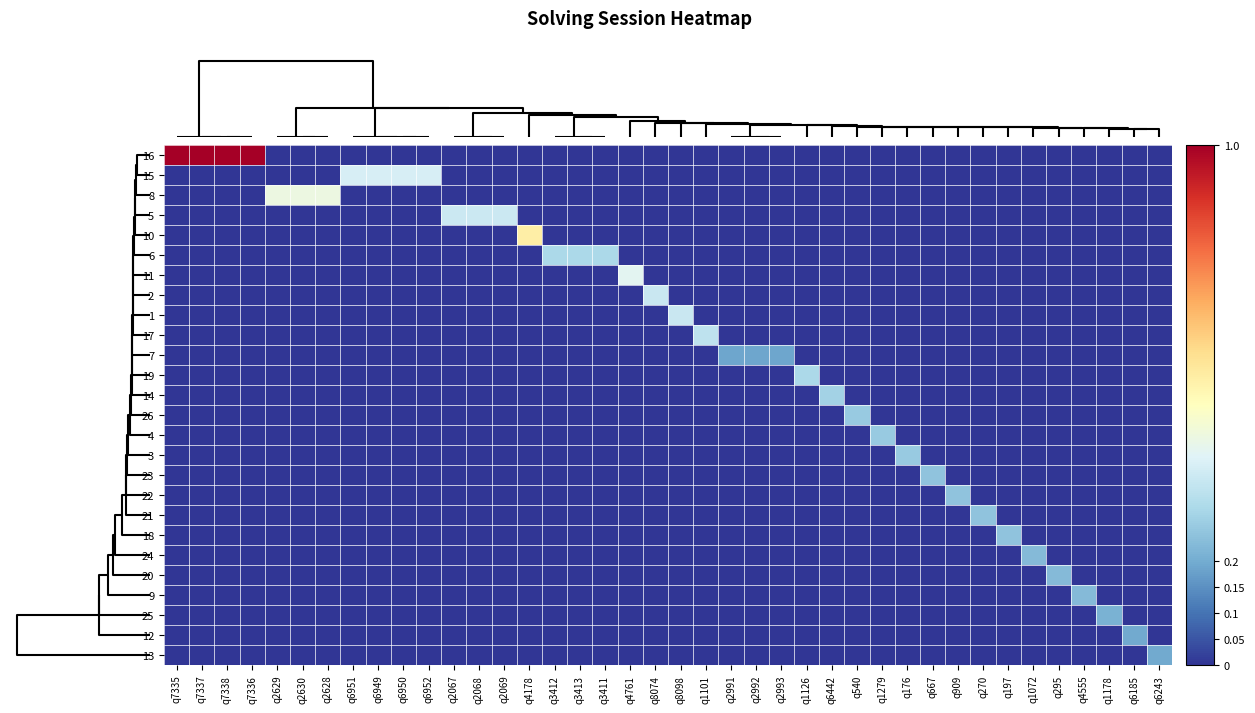

Reading left to right, what are all the values shown in this chart?

16: q7335=1.0	q7337=1.0	q7338=1.0	q7336=1.0	q2629=0.0	q2630=0.0	q2628=0.0	q6951=0.0	q6949=0.0	q6950=0.0	q6952=0.0	q2067=0.0	q2068=0.0	q2069=0.0	q4178=0.0	q3412=0.0	q3413=0.0	q3411=0.0	q4761=0.0	q8074=0.0	q8098=0.0	q1101=0.0	q2991=0.0	q2992=0.0	q2993=0.0	q1126=0.0	q6442=0.0	q540=0.0	q1279=0.0	q176=0.0	q667=0.0	q909=0.0	q270=0.0	q197=0.0	q1072=0.0	q295=0.0	q4555=0.0	q1178=0.0	q6185=0.0	q6243=0.0
15: q7335=0.0	q7337=0.0	q7338=0.0	q7336=0.0	q2629=0.0	q2630=0.0	q2628=0.0	q6951=0.4	q6949=0.4	q6950=0.4	q6952=0.4	q2067=0.0	q2068=0.0	q2069=0.0	q4178=0.0	q3412=0.0	q3413=0.0	q3411=0.0	q4761=0.0	q8074=0.0	q8098=0.0	q1101=0.0	q2991=0.0	q2992=0.0	q2993=0.0	q1126=0.0	q6442=0.0	q540=0.0	q1279=0.0	q176=0.0	q667=0.0	q909=0.0	q270=0.0	q197=0.0	q1072=0.0	q295=0.0	q4555=0.0	q1178=0.0	q6185=0.0	q6243=0.0
8: q7335=0.0	q7337=0.0	q7338=0.0	q7336=0.0	q2629=0.4	q2630=0.4	q2628=0.4	q6951=0.0	q6949=0.0	q6950=0.0	q6952=0.0	q2067=0.0	q2068=0.0	q2069=0.0	q4178=0.0	q3412=0.0	q3413=0.0	q3411=0.0	q4761=0.0	q8074=0.0	q8098=0.0	q1101=0.0	q2991=0.0	q2992=0.0	q2993=0.0	q1126=0.0	q6442=0.0	q540=0.0	q1279=0.0	q176=0.0	q667=0.0	q909=0.0	q270=0.0	q197=0.0	q1072=0.0	q295=0.0	q4555=0.0	q1178=0.0	q6185=0.0	q6243=0.0
5: q7335=0.0	q7337=0.0	q7338=0.0	q7336=0.0	q2629=0.0	q2630=0.0	q2628=0.0	q6951=0.0	q6949=0.0	q6950=0.0	q6952=0.0	q2067=0.4	q2068=0.4	q2069=0.4	q4178=0.0	q3412=0.0	q3413=0.0	q3411=0.0	q4761=0.0	q8074=0.0	q8098=0.0	q1101=0.0	q2991=0.0	q2992=0.0	q2993=0.0	q1126=0.0	q6442=0.0	q540=0.0	q1279=0.0	q176=0.0	q667=0.0	q909=0.0	q270=0.0	q197=0.0	q1072=0.0	q295=0.0	q4555=0.0	q1178=0.0	q6185=0.0	q6243=0.0
10: q7335=0.0	q7337=0.0	q7338=0.0	q7336=0.0	q2629=0.0	q2630=0.0	q2628=0.0	q6951=0.0	q6949=0.0	q6950=0.0	q6952=0.0	q2067=0.0	q2068=0.0	q2069=0.0	q4178=0.6	q3412=0.0	q3413=0.0	q3411=0.0	q4761=0.0	q8074=0.0	q8098=0.0	q1101=0.0	q2991=0.0	q2992=0.0	q2993=0.0	q1126=0.0	q6442=0.0	q540=0.0	q1279=0.0	q176=0.0	q667=0.0	q909=0.0	q270=0.0	q197=0.0	q1072=0.0	q295=0.0	q4555=0.0	q1178=0.0	q6185=0.0	q6243=0.0
6: q7335=0.0	q7337=0.0	q7338=0.0	q7336=0.0	q2629=0.0	q2630=0.0	q2628=0.0	q6951=0.0	q6949=0.0	q6950=0.0	q6952=0.0	q2067=0.0	q2068=0.0	q2069=0.0	q4178=0.0	q3412=0.3	q3413=0.3	q3411=0.3	q4761=0.0	q8074=0.0	q8098=0.0	q1101=0.0	q2991=0.0	q2992=0.0	q2993=0.0	q1126=0.0	q6442=0.0	q540=0.0	q1279=0.0	q176=0.0	q667=0.0	q909=0.0	q270=0.0	q197=0.0	q1072=0.0	q295=0.0	q4555=0.0	q1178=0.0	q6185=0.0	q6243=0.0
11: q7335=0.0	q7337=0.0	q7338=0.0	q7336=0.0	q2629=0.0	q2630=0.0	q2628=0.0	q6951=0.0	q6949=0.0	q6950=0.0	q6952=0.0	q2067=0.0	q2068=0.0	q2069=0.0	q4178=0.0	q3412=0.0	q3413=0.0	q3411=0.0	q4761=0.4	q8074=0.0	q8098=0.0	q1101=0.0	q2991=0.0	q2992=0.0	q2993=0.0	q1126=0.0	q6442=0.0	q540=0.0	q1279=0.0	q176=0.0	q667=0.0	q909=0.0	q270=0.0	q197=0.0	q1072=0.0	q295=0.0	q4555=0.0	q1178=0.0	q6185=0.0	q6243=0.0
2: q7335=0.0	q7337=0.0	q7338=0.0	q7336=0.0	q2629=0.0	q2630=0.0	q2628=0.0	q6951=0.0	q6949=0.0	q6950=0.0	q6952=0.0	q2067=0.0	q2068=0.0	q2069=0.0	q4178=0.0	q3412=0.0	q3413=0.0	q3411=0.0	q4761=0.0	q8074=0.4	q8098=0.0	q1101=0.0	q2991=0.0	q2992=0.0	q2993=0.0	q1126=0.0	q6442=0.0	q540=0.0	q1279=0.0	q176=0.0	q667=0.0	q909=0.0	q270=0.0	q197=0.0	q1072=0.0	q295=0.0	q4555=0.0	q1178=0.0	q6185=0.0	q6243=0.0
1: q7335=0.0	q7337=0.0	q7338=0.0	q7336=0.0	q2629=0.0	q2630=0.0	q2628=0.0	q6951=0.0	q6949=0.0	q6950=0.0	q6952=0.0	q2067=0.0	q2068=0.0	q2069=0.0	q4178=0.0	q3412=0.0	q3413=0.0	q3411=0.0	q4761=0.0	q8074=0.0	q8098=0.4	q1101=0.0	q2991=0.0	q2992=0.0	q2993=0.0	q1126=0.0	q6442=0.0	q540=0.0	q1279=0.0	q176=0.0	q667=0.0	q909=0.0	q270=0.0	q197=0.0	q1072=0.0	q295=0.0	q4555=0.0	q1178=0.0	q6185=0.0	q6243=0.0
17: q7335=0.0	q7337=0.0	q7338=0.0	q7336=0.0	q2629=0.0	q2630=0.0	q2628=0.0	q6951=0.0	q6949=0.0	q6950=0.0	q6952=0.0	q2067=0.0	q2068=0.0	q2069=0.0	q4178=0.0	q3412=0.0	q3413=0.0	q3411=0.0	q4761=0.0	q8074=0.0	q8098=0.0	q1101=0.3	q2991=0.0	q2992=0.0	q2993=0.0	q1126=0.0	q6442=0.0	q540=0.0	q1279=0.0	q176=0.0	q667=0.0	q909=0.0	q270=0.0	q197=0.0	q1072=0.0	q295=0.0	q4555=0.0	q1178=0.0	q6185=0.0	q6243=0.0
7: q7335=0.0	q7337=0.0	q7338=0.0	q7336=0.0	q2629=0.0	q2630=0.0	q2628=0.0	q6951=0.0	q6949=0.0	q6950=0.0	q6952=0.0	q2067=0.0	q2068=0.0	q2069=0.0	q4178=0.0	q3412=0.0	q3413=0.0	q3411=0.0	q4761=0.0	q8074=0.0	q8098=0.0	q1101=0.0	q2991=0.2	q2992=0.2	q2993=0.2	q1126=0.0	q6442=0.0	q540=0.0	q1279=0.0	q176=0.0	q667=0.0	q909=0.0	q270=0.0	q197=0.0	q1072=0.0	q295=0.0	q4555=0.0	q1178=0.0	q6185=0.0	q6243=0.0
19: q7335=0.0	q7337=0.0	q7338=0.0	q7336=0.0	q2629=0.0	q2630=0.0	q2628=0.0	q6951=0.0	q6949=0.0	q6950=0.0	q6952=0.0	q2067=0.0	q2068=0.0	q2069=0.0	q4178=0.0	q3412=0.0	q3413=0.0	q3411=0.0	q4761=0.0	q8074=0.0	q8098=0.0	q1101=0.0	q2991=0.0	q2992=0.0	q2993=0.0	q1126=0.3	q6442=0.0	q540=0.0	q1279=0.0	q176=0.0	q667=0.0	q909=0.0	q270=0.0	q197=0.0	q1072=0.0	q295=0.0	q4555=0.0	q1178=0.0	q6185=0.0	q6243=0.0
14: q7335=0.0	q7337=0.0	q7338=0.0	q7336=0.0	q2629=0.0	q2630=0.0	q2628=0.0	q6951=0.0	q6949=0.0	q6950=0.0	q6952=0.0	q2067=0.0	q2068=0.0	q2069=0.0	q4178=0.0	q3412=0.0	q3413=0.0	q3411=0.0	q4761=0.0	q8074=0.0	q8098=0.0	q1101=0.0	q2991=0.0	q2992=0.0	q2993=0.0	q1126=0.0	q6442=0.3	q540=0.0	q1279=0.0	q176=0.0	q667=0.0	q909=0.0	q270=0.0	q197=0.0	q1072=0.0	q295=0.0	q4555=0.0	q1178=0.0	q6185=0.0	q6243=0.0
26: q7335=0.0	q7337=0.0	q7338=0.0	q7336=0.0	q2629=0.0	q2630=0.0	q2628=0.0	q6951=0.0	q6949=0.0	q6950=0.0	q6952=0.0	q2067=0.0	q2068=0.0	q2069=0.0	q4178=0.0	q3412=0.0	q3413=0.0	q3411=0.0	q4761=0.0	q8074=0.0	q8098=0.0	q1101=0.0	q2991=0.0	q2992=0.0	q2993=0.0	q1126=0.0	q6442=0.0	q540=0.3	q1279=0.0	q176=0.0	q667=0.0	q909=0.0	q270=0.0	q197=0.0	q1072=0.0	q295=0.0	q4555=0.0	q1178=0.0	q6185=0.0	q6243=0.0
4: q7335=0.0	q7337=0.0	q7338=0.0	q7336=0.0	q2629=0.0	q2630=0.0	q2628=0.0	q6951=0.0	q6949=0.0	q6950=0.0	q6952=0.0	q2067=0.0	q2068=0.0	q2069=0.0	q4178=0.0	q3412=0.0	q3413=0.0	q3411=0.0	q4761=0.0	q8074=0.0	q8098=0.0	q1101=0.0	q2991=0.0	q2992=0.0	q2993=0.0	q1126=0.0	q6442=0.0	q540=0.0	q1279=0.3	q176=0.0	q667=0.0	q909=0.0	q270=0.0	q197=0.0	q1072=0.0	q295=0.0	q4555=0.0	q1178=0.0	q6185=0.0	q6243=0.0
3: q7335=0.0	q7337=0.0	q7338=0.0	q7336=0.0	q2629=0.0	q2630=0.0	q2628=0.0	q6951=0.0	q6949=0.0	q6950=0.0	q6952=0.0	q2067=0.0	q2068=0.0	q2069=0.0	q4178=0.0	q3412=0.0	q3413=0.0	q3411=0.0	q4761=0.0	q8074=0.0	q8098=0.0	q1101=0.0	q2991=0.0	q2992=0.0	q2993=0.0	q1126=0.0	q6442=0.0	q540=0.0	q1279=0.0	q176=0.3	q667=0.0	q909=0.0	q270=0.0	q197=0.0	q1072=0.0	q295=0.0	q4555=0.0	q1178=0.0	q6185=0.0	q6243=0.0
23: q7335=0.0	q7337=0.0	q7338=0.0	q7336=0.0	q2629=0.0	q2630=0.0	q2628=0.0	q6951=0.0	q6949=0.0	q6950=0.0	q6952=0.0	q2067=0.0	q2068=0.0	q2069=0.0	q4178=0.0	q3412=0.0	q3413=0.0	q3411=0.0	q4761=0.0	q8074=0.0	q8098=0.0	q1101=0.0	q2991=0.0	q2992=0.0	q2993=0.0	q1126=0.0	q6442=0.0	q540=0.0	q1279=0.0	q176=0.0	q667=0.2	q909=0.0	q270=0.0	q197=0.0	q1072=0.0	q295=0.0	q4555=0.0	q1178=0.0	q6185=0.0	q6243=0.0
22: q7335=0.0	q7337=0.0	q7338=0.0	q7336=0.0	q2629=0.0	q2630=0.0	q2628=0.0	q6951=0.0	q6949=0.0	q6950=0.0	q6952=0.0	q2067=0.0	q2068=0.0	q2069=0.0	q4178=0.0	q3412=0.0	q3413=0.0	q3411=0.0	q4761=0.0	q8074=0.0	q8098=0.0	q1101=0.0	q2991=0.0	q2992=0.0	q2993=0.0	q1126=0.0	q6442=0.0	q540=0.0	q1279=0.0	q176=0.0	q667=0.0	q909=0.2	q270=0.0	q197=0.0	q1072=0.0	q295=0.0	q4555=0.0	q1178=0.0	q6185=0.0	q6243=0.0
21: q7335=0.0	q7337=0.0	q7338=0.0	q7336=0.0	q2629=0.0	q2630=0.0	q2628=0.0	q6951=0.0	q6949=0.0	q6950=0.0	q6952=0.0	q2067=0.0	q2068=0.0	q2069=0.0	q4178=0.0	q3412=0.0	q3413=0.0	q3411=0.0	q4761=0.0	q8074=0.0	q8098=0.0	q1101=0.0	q2991=0.0	q2992=0.0	q2993=0.0	q1126=0.0	q6442=0.0	q540=0.0	q1279=0.0	q176=0.0	q667=0.0	q909=0.0	q270=0.2	q197=0.0	q1072=0.0	q295=0.0	q4555=0.0	q1178=0.0	q6185=0.0	q6243=0.0
18: q7335=0.0	q7337=0.0	q7338=0.0	q7336=0.0	q2629=0.0	q2630=0.0	q2628=0.0	q6951=0.0	q6949=0.0	q6950=0.0	q6952=0.0	q2067=0.0	q2068=0.0	q2069=0.0	q4178=0.0	q3412=0.0	q3413=0.0	q3411=0.0	q4761=0.0	q8074=0.0	q8098=0.0	q1101=0.0	q2991=0.0	q2992=0.0	q2993=0.0	q1126=0.0	q6442=0.0	q540=0.0	q1279=0.0	q176=0.0	q667=0.0	q909=0.0	q270=0.0	q197=0.2	q1072=0.0	q295=0.0	q4555=0.0	q1178=0.0	q6185=0.0	q6243=0.0
24: q7335=0.0	q7337=0.0	q7338=0.0	q7336=0.0	q2629=0.0	q2630=0.0	q2628=0.0	q6951=0.0	q6949=0.0	q6950=0.0	q6952=0.0	q2067=0.0	q2068=0.0	q2069=0.0	q4178=0.0	q3412=0.0	q3413=0.0	q3411=0.0	q4761=0.0	q8074=0.0	q8098=0.0	q1101=0.0	q2991=0.0	q2992=0.0	q2993=0.0	q1126=0.0	q6442=0.0	q540=0.0	q1279=0.0	q176=0.0	q667=0.0	q909=0.0	q270=0.0	q197=0.0	q1072=0.2	q295=0.0	q4555=0.0	q1178=0.0	q6185=0.0	q6243=0.0
20: q7335=0.0	q7337=0.0	q7338=0.0	q7336=0.0	q2629=0.0	q2630=0.0	q2628=0.0	q6951=0.0	q6949=0.0	q6950=0.0	q6952=0.0	q2067=0.0	q2068=0.0	q2069=0.0	q4178=0.0	q3412=0.0	q3413=0.0	q3411=0.0	q4761=0.0	q8074=0.0	q8098=0.0	q1101=0.0	q2991=0.0	q2992=0.0	q2993=0.0	q1126=0.0	q6442=0.0	q540=0.0	q1279=0.0	q176=0.0	q667=0.0	q909=0.0	q270=0.0	q197=0.0	q1072=0.0	q295=0.2	q4555=0.0	q1178=0.0	q6185=0.0	q6243=0.0
9: q7335=0.0	q7337=0.0	q7338=0.0	q7336=0.0	q2629=0.0	q2630=0.0	q2628=0.0	q6951=0.0	q6949=0.0	q6950=0.0	q6952=0.0	q2067=0.0	q2068=0.0	q2069=0.0	q4178=0.0	q3412=0.0	q3413=0.0	q3411=0.0	q4761=0.0	q8074=0.0	q8098=0.0	q1101=0.0	q2991=0.0	q2992=0.0	q2993=0.0	q1126=0.0	q6442=0.0	q540=0.0	q1279=0.0	q176=0.0	q667=0.0	q909=0.0	q270=0.0	q197=0.0	q1072=0.0	q295=0.0	q4555=0.2	q1178=0.0	q6185=0.0	q6243=0.0
25: q7335=0.0	q7337=0.0	q7338=0.0	q7336=0.0	q2629=0.0	q2630=0.0	q2628=0.0	q6951=0.0	q6949=0.0	q6950=0.0	q6952=0.0	q2067=0.0	q2068=0.0	q2069=0.0	q4178=0.0	q3412=0.0	q3413=0.0	q3411=0.0	q4761=0.0	q8074=0.0	q8098=0.0	q1101=0.0	q2991=0.0	q2992=0.0	q2993=0.0	q1126=0.0	q6442=0.0	q540=0.0	q1279=0.0	q176=0.0	q667=0.0	q909=0.0	q270=0.0	q197=0.0	q1072=0.0	q295=0.0	q4555=0.0	q1178=0.2	q6185=0.0	q6243=0.0
12: q7335=0.0	q7337=0.0	q7338=0.0	q7336=0.0	q2629=0.0	q2630=0.0	q2628=0.0	q6951=0.0	q6949=0.0	q6950=0.0	q6952=0.0	q2067=0.0	q2068=0.0	q2069=0.0	q4178=0.0	q3412=0.0	q3413=0.0	q3411=0.0	q4761=0.0	q8074=0.0	q8098=0.0	q1101=0.0	q2991=0.0	q2992=0.0	q2993=0.0	q1126=0.0	q6442=0.0	q540=0.0	q1279=0.0	q176=0.0	q667=0.0	q909=0.0	q270=0.0	q197=0.0	q1072=0.0	q295=0.0	q4555=0.0	q1178=0.0	q6185=0.2	q6243=0.0
13: q7335=0.0	q7337=0.0	q7338=0.0	q7336=0.0	q2629=0.0	q2630=0.0	q2628=0.0	q6951=0.0	q6949=0.0	q6950=0.0	q6952=0.0	q2067=0.0	q2068=0.0	q2069=0.0	q4178=0.0	q3412=0.0	q3413=0.0	q3411=0.0	q4761=0.0	q8074=0.0	q8098=0.0	q1101=0.0	q2991=0.0	q2992=0.0	q2993=0.0	q1126=0.0	q6442=0.0	q540=0.0	q1279=0.0	q176=0.0	q667=0.0	q909=0.0	q270=0.0	q197=0.0	q1072=0.0	q295=0.0	q4555=0.0	q1178=0.0	q6185=0.0	q6243=0.2